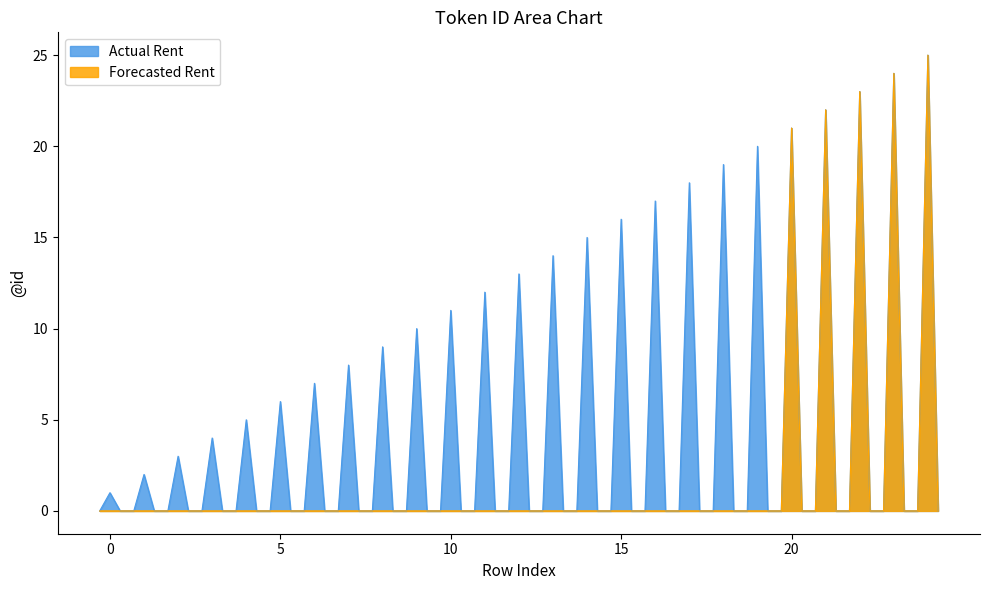

Reading left to right, list all the values displayed in this chart.

Actual Rent: 1	2	3	4	5	6	7	8	9	10	11	12	13	14	15	16	17	18	19	20	21	22	23	24	25
Forecasted Rent: 0	0	0	0	0	0	0	0	0	0	0	0	0	0	0	0	0	0	0	0	21	22	23	24	25